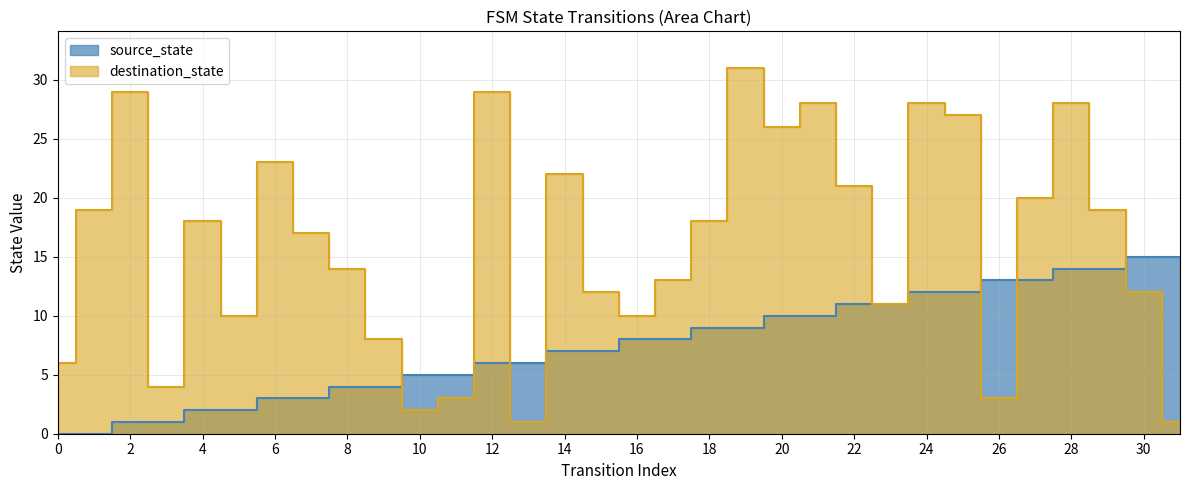

What is the difference between the source_state values at 16 and 28?

6